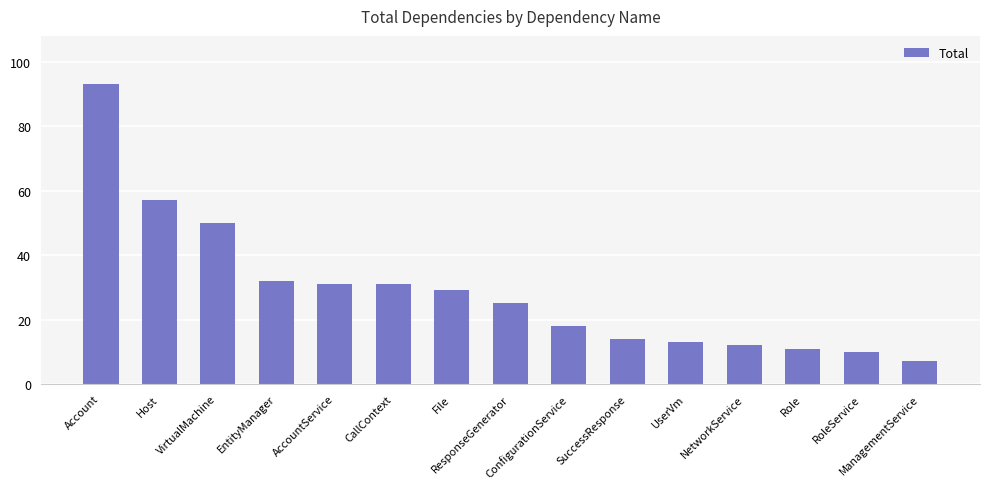

Reading left to right, what are all the values shown in this chart?

Account=93	Host=57	VirtualMachine=50	EntityManager=32	AccountService=31	CallContext=31	File=29	ResponseGenerator=25	ConfigurationService=18	SuccessResponse=14	UserVm=13	NetworkService=12	Role=11	RoleService=10	ManagementService=7